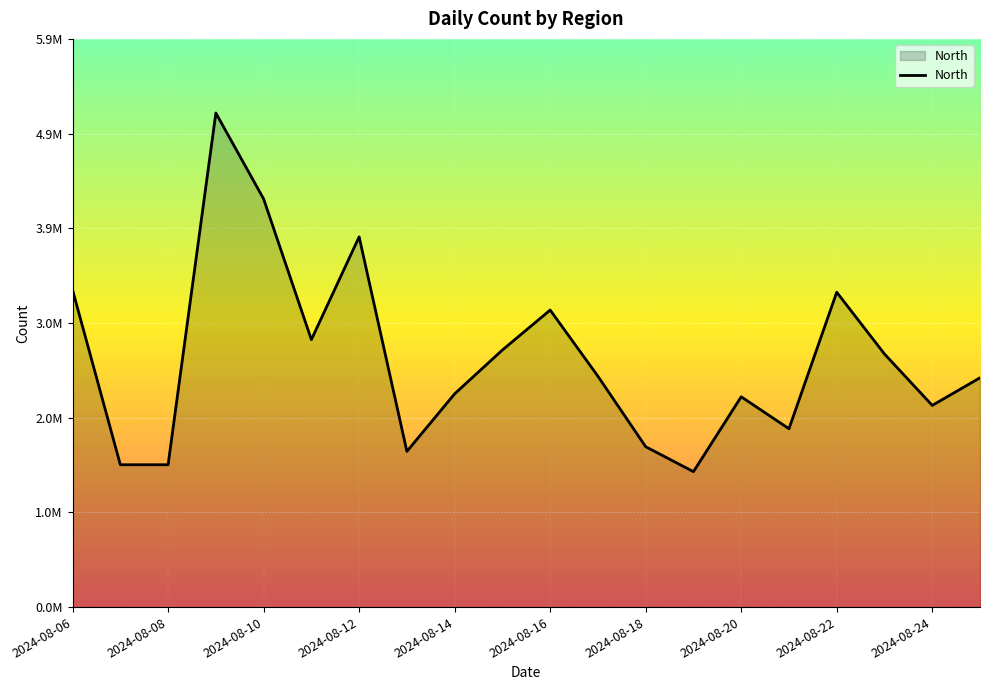

Does the chart have visible grid lines?

Yes